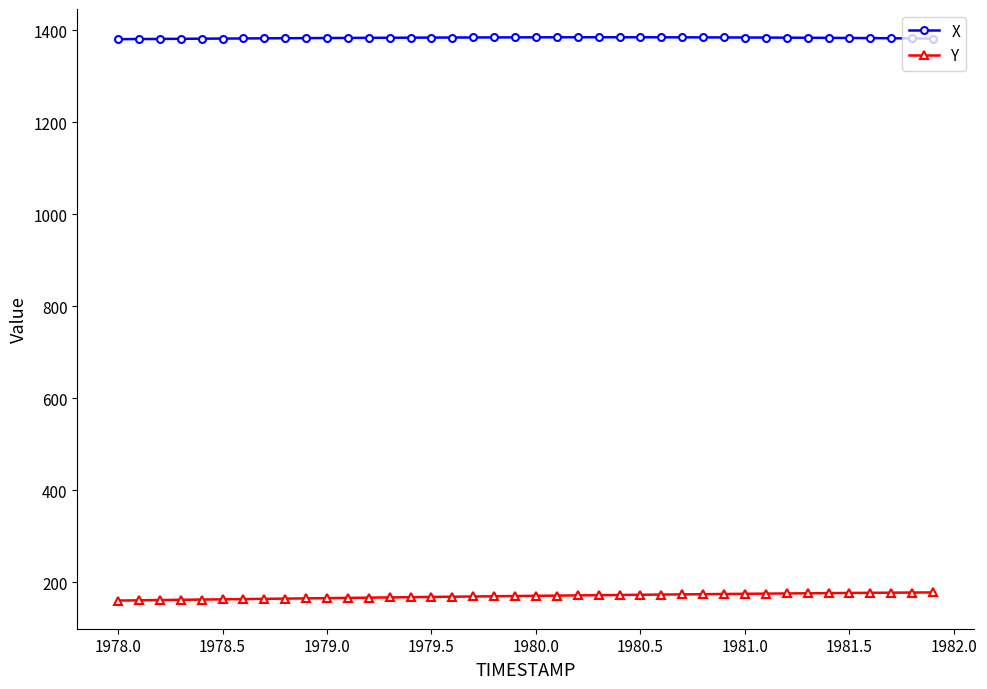

What is the difference between the maximum and minimum values in the X series?

4.2